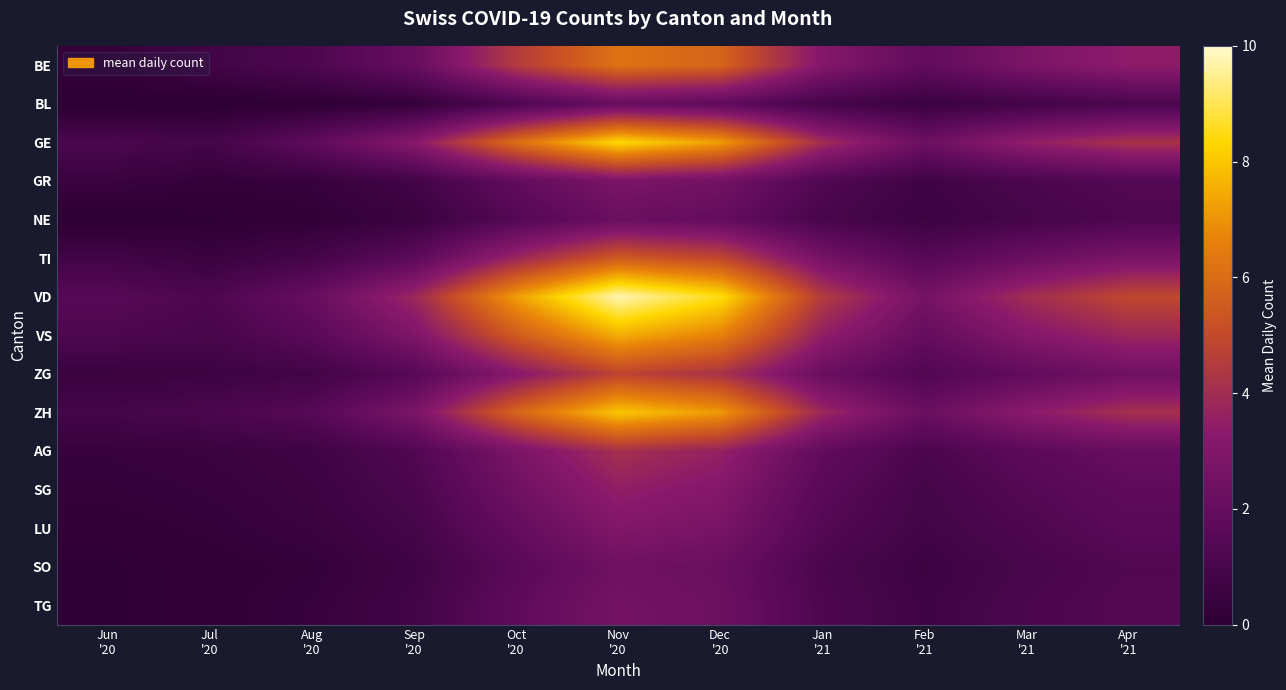

Reading left to right, what are all the values shown in this chart?

BE: Jun
'20=0.3	Jul
'20=0.8	Aug
'20=1.2	Sep
'20=2.1	Oct
'20=4.5	Nov
'20=6.2	Dec
'20=5.8	Jan
'21=3.1	Feb
'21=1.9	Mar
'21=2.8	Apr
'21=3.4
BL: Jun
'20=0.0	Jul
'20=0.0	Aug
'20=0.1	Sep
'20=0.3	Oct
'20=1.2	Nov
'20=2.1	Dec
'20=1.8	Jan
'21=0.9	Feb
'21=0.5	Mar
'21=0.8	Apr
'21=1.1
GE: Jun
'20=1.1	Jul
'20=0.9	Aug
'20=1.8	Sep
'20=3.2	Oct
'20=6.1	Nov
'20=8.4	Dec
'20=7.2	Jan
'21=4.0	Feb
'21=2.3	Mar
'21=3.5	Apr
'21=4.2
GR: Jun
'20=0.5	Jul
'20=0.3	Aug
'20=0.4	Sep
'20=0.8	Oct
'20=1.9	Nov
'20=2.8	Dec
'20=2.5	Jan
'21=1.3	Feb
'21=0.7	Mar
'21=1.1	Apr
'21=1.4
NE: Jun
'20=0.0	Jul
'20=0.1	Aug
'20=0.2	Sep
'20=0.5	Oct
'20=1.4	Nov
'20=2.2	Dec
'20=2.0	Jan
'21=1.0	Feb
'21=0.6	Mar
'21=0.9	Apr
'21=1.2
TI: Jun
'20=0.8	Jul
'20=0.5	Aug
'20=0.9	Sep
'20=1.7	Oct
'20=3.8	Nov
'20=5.5	Dec
'20=4.9	Jan
'21=2.6	Feb
'21=1.5	Mar
'21=2.2	Apr
'21=2.8
VD: Jun
'20=1.5	Jul
'20=1.2	Aug
'20=2.1	Sep
'20=3.8	Oct
'20=7.2	Nov
'20=9.8	Dec
'20=8.5	Jan
'21=4.5	Feb
'21=2.6	Mar
'21=4.0	Apr
'21=4.9
VS: Jun
'20=1.2	Jul
'20=1.0	Aug
'20=1.6	Sep
'20=2.9	Oct
'20=5.5	Nov
'20=7.5	Dec
'20=6.6	Jan
'21=3.5	Feb
'21=2.0	Mar
'21=3.1	Apr
'21=3.8
ZG: Jun
'20=0.5	Jul
'20=0.6	Aug
'20=0.8	Sep
'20=1.5	Oct
'20=3.2	Nov
'20=4.8	Dec
'20=4.2	Jan
'21=2.2	Feb
'21=1.3	Mar
'21=1.9	Apr
'21=2.4
ZH: Jun
'20=0.9	Jul
'20=1.1	Aug
'20=1.5	Sep
'20=2.8	Oct
'20=5.8	Nov
'20=8.0	Dec
'20=7.1	Jan
'21=3.8	Feb
'21=2.2	Mar
'21=3.3	Apr
'21=4.1
AG: Jun
'20=0.4	Jul
'20=0.5	Aug
'20=0.7	Sep
'20=1.3	Oct
'20=2.8	Nov
'20=4.1	Dec
'20=3.6	Jan
'21=1.9	Feb
'21=1.1	Mar
'21=1.7	Apr
'21=2.1
SG: Jun
'20=0.3	Jul
'20=0.4	Aug
'20=0.6	Sep
'20=1.1	Oct
'20=2.4	Nov
'20=3.5	Dec
'20=3.1	Jan
'21=1.6	Feb
'21=0.9	Mar
'21=1.4	Apr
'21=1.8
LU: Jun
'20=0.2	Jul
'20=0.3	Aug
'20=0.5	Sep
'20=0.9	Oct
'20=2.0	Nov
'20=3.0	Dec
'20=2.7	Jan
'21=1.4	Feb
'21=0.8	Mar
'21=1.2	Apr
'21=1.6
SO: Jun
'20=0.1	Jul
'20=0.2	Aug
'20=0.3	Sep
'20=0.7	Oct
'20=1.6	Nov
'20=2.4	Dec
'20=2.2	Jan
'21=1.1	Feb
'21=0.6	Mar
'21=1.0	Apr
'21=1.3
TG: Jun
'20=0.1	Jul
'20=0.2	Aug
'20=0.4	Sep
'20=0.8	Oct
'20=1.8	Nov
'20=2.6	Dec
'20=2.3	Jan
'21=1.2	Feb
'21=0.7	Mar
'21=1.1	Apr
'21=1.4